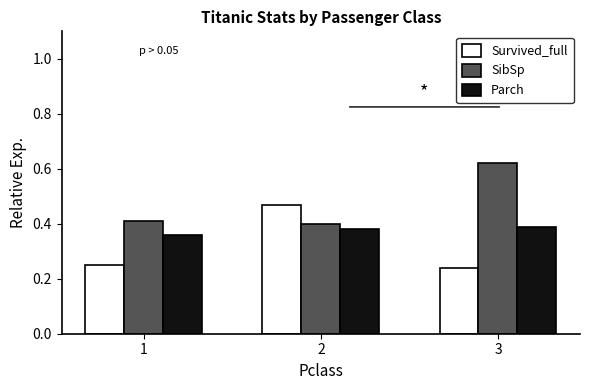

Which series has the largest total across all categories?

SibSp